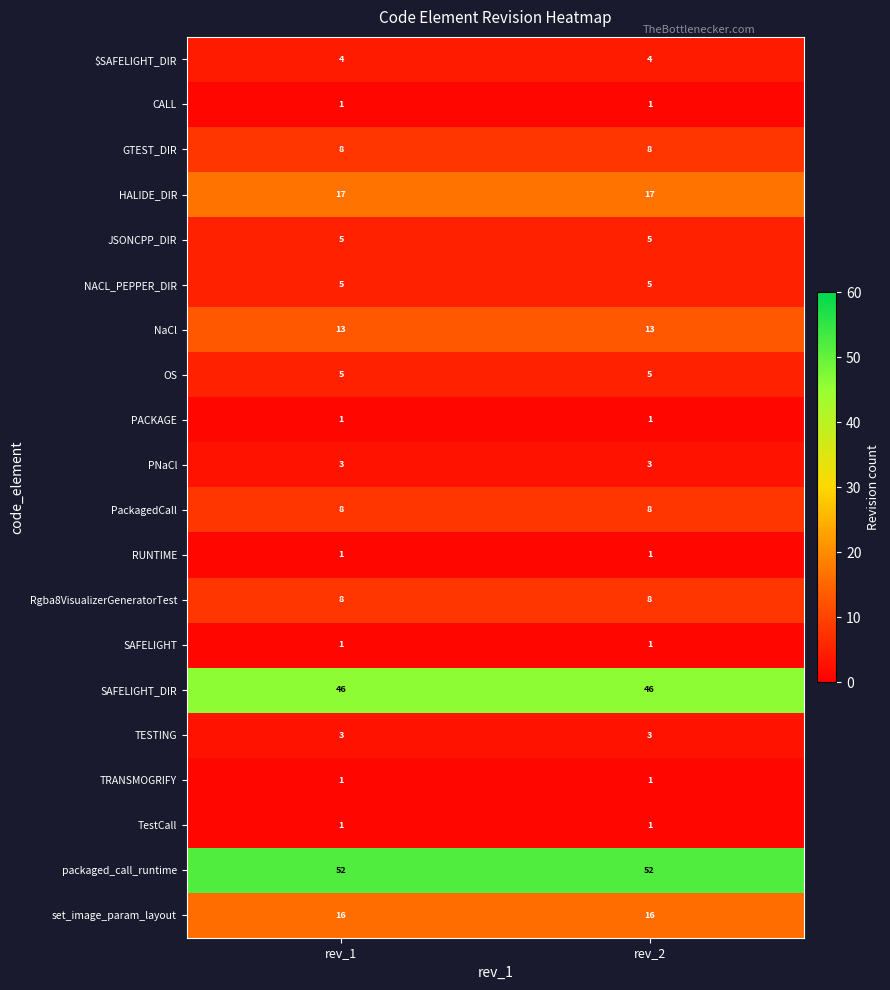

Is it true that PNaCl equals 3 at rev_1?

True